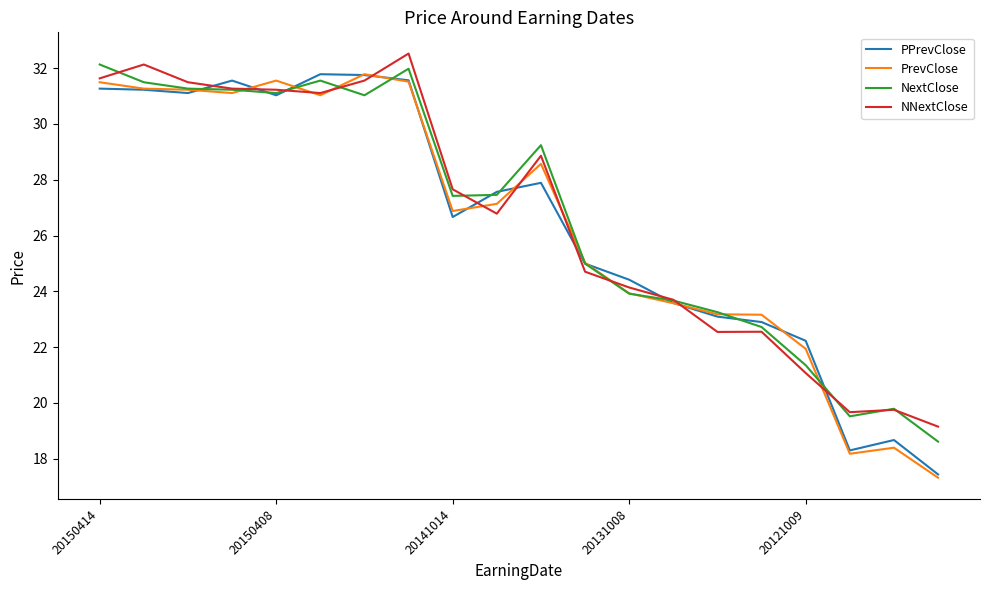

What is the maximum value shown in the chart?

32.5